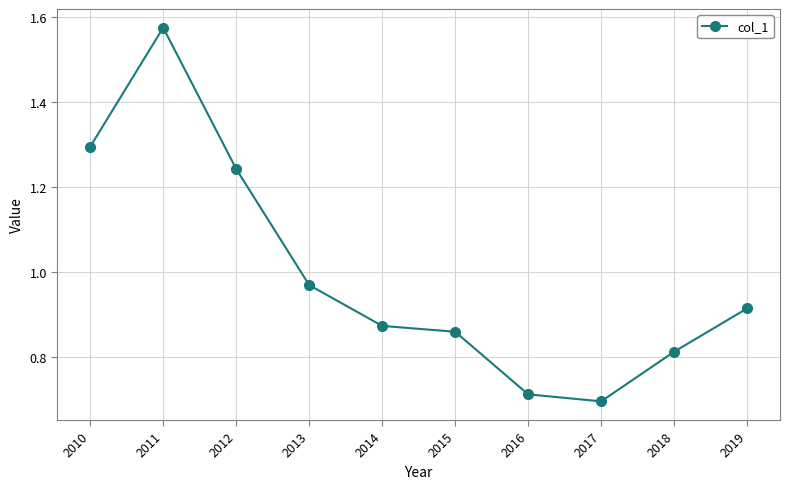

Where is the data nearest to the value 1?

2013